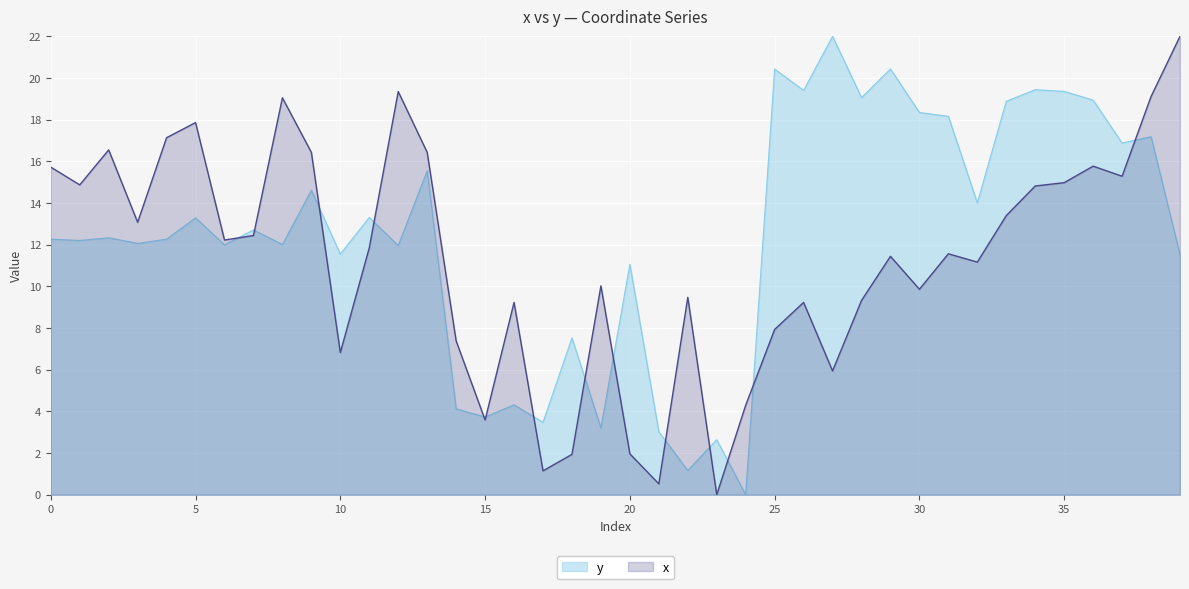

List the series in order of their overall mean, lowest first.

x, y